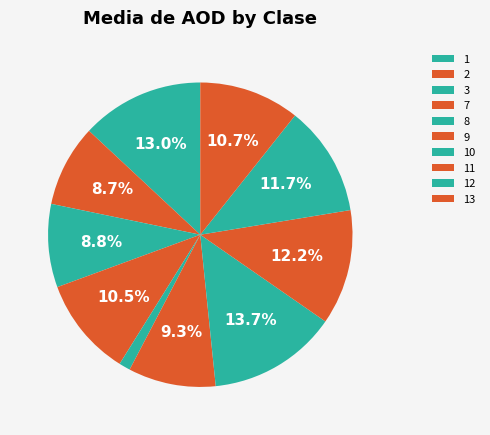

Count the number of slices in the pie.

10